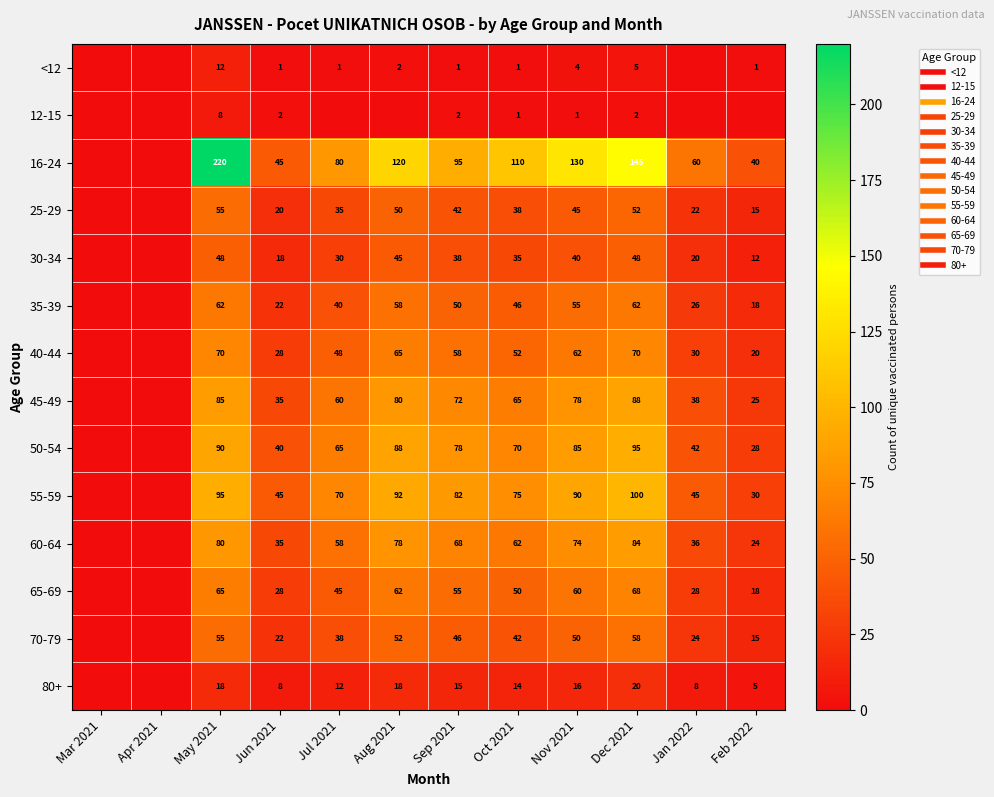

Rank the series by their maximum value, from highest to lowest.

16-24, 55-59, 50-54, 45-49, 60-64, 40-44, 65-69, 35-39, 70-79, 25-29, 30-34, 80+, <12, 12-15